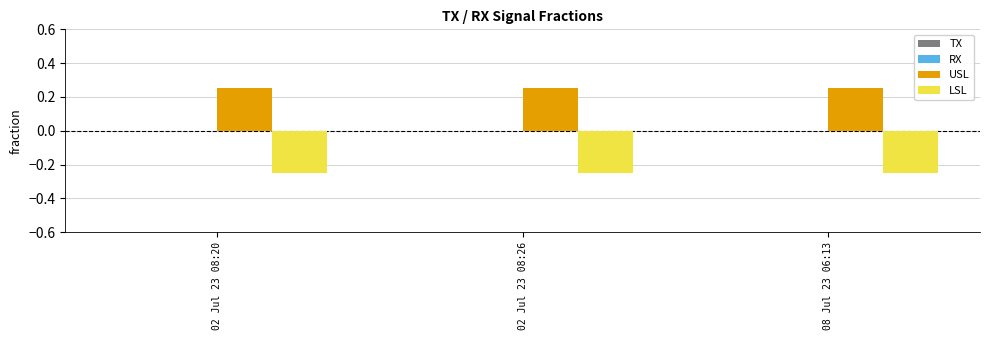

What is the sum of all USL values?

0.8